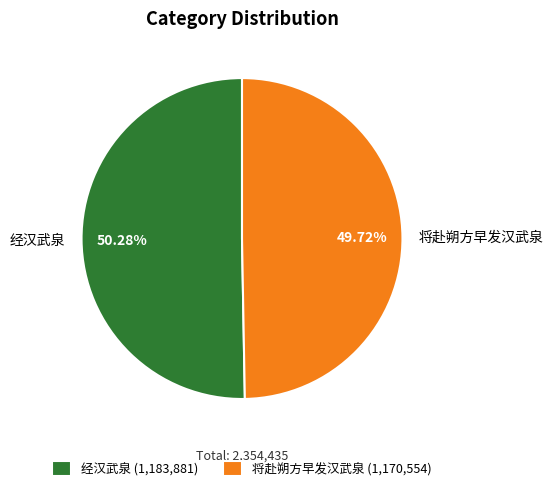

How many segments does this pie chart have?

2